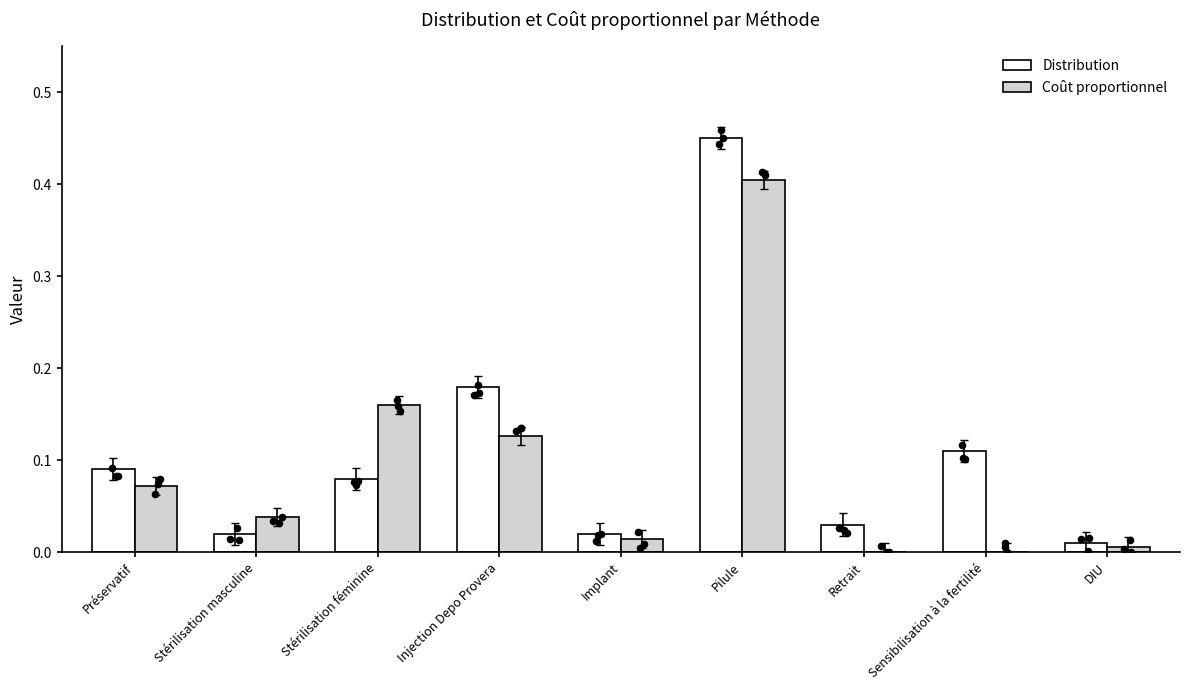

Is the value of Coût proportionnel at Sensibilisation à la fertilité greater than the value of Distribution at Stérilisation féminine?

No